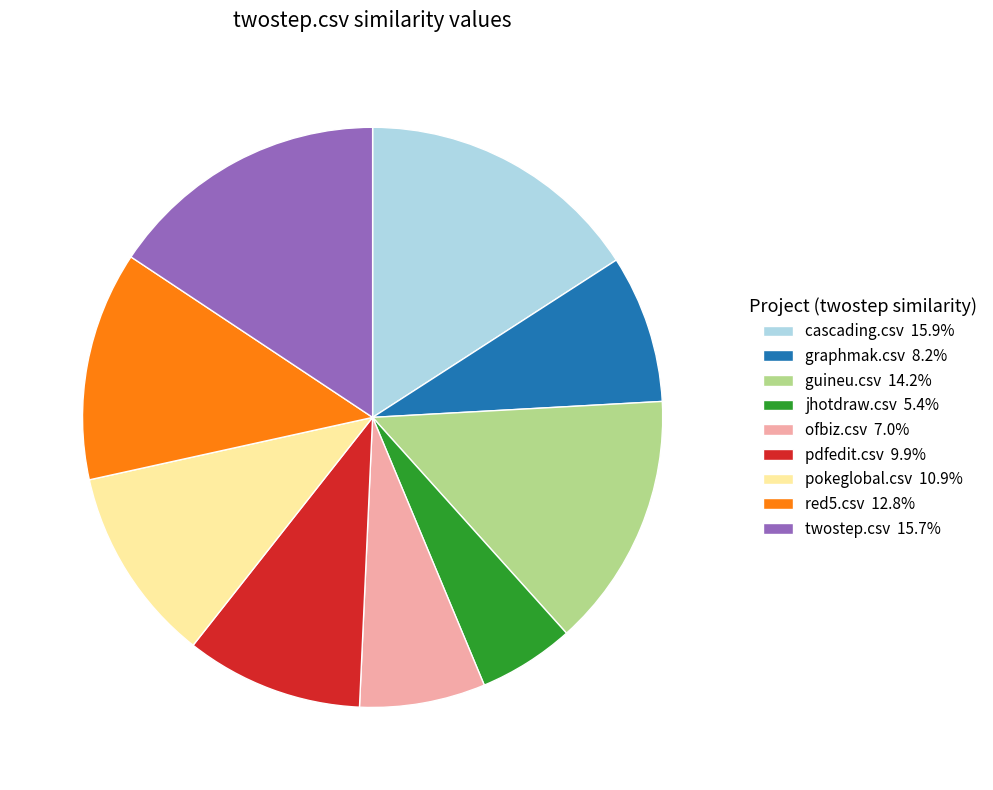

Do graphmak.csv 8.2% and pdfedit.csv 9.9% together represent more than half of the pie?

No